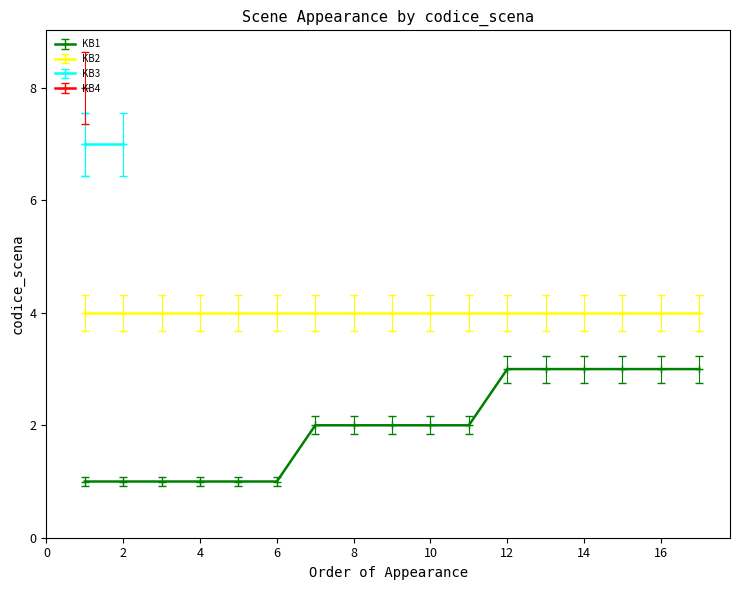

Is it true that KB1 equals 3 at 12?

True